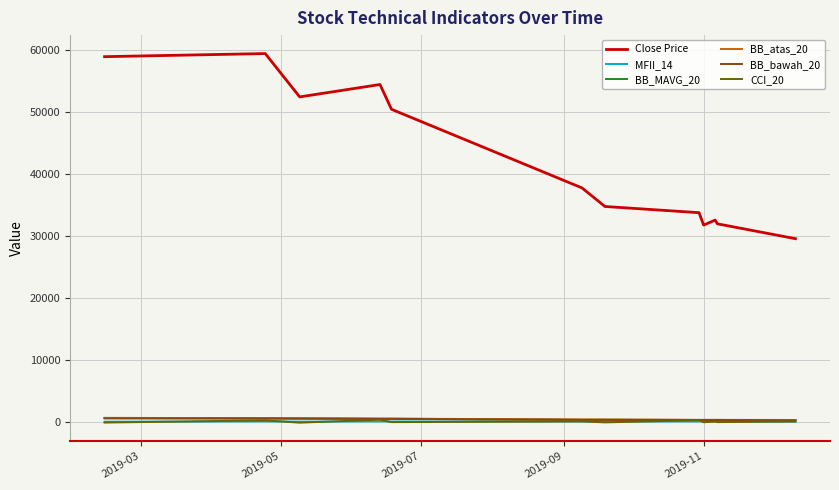

Which series has the largest total across all categories?

Close Price